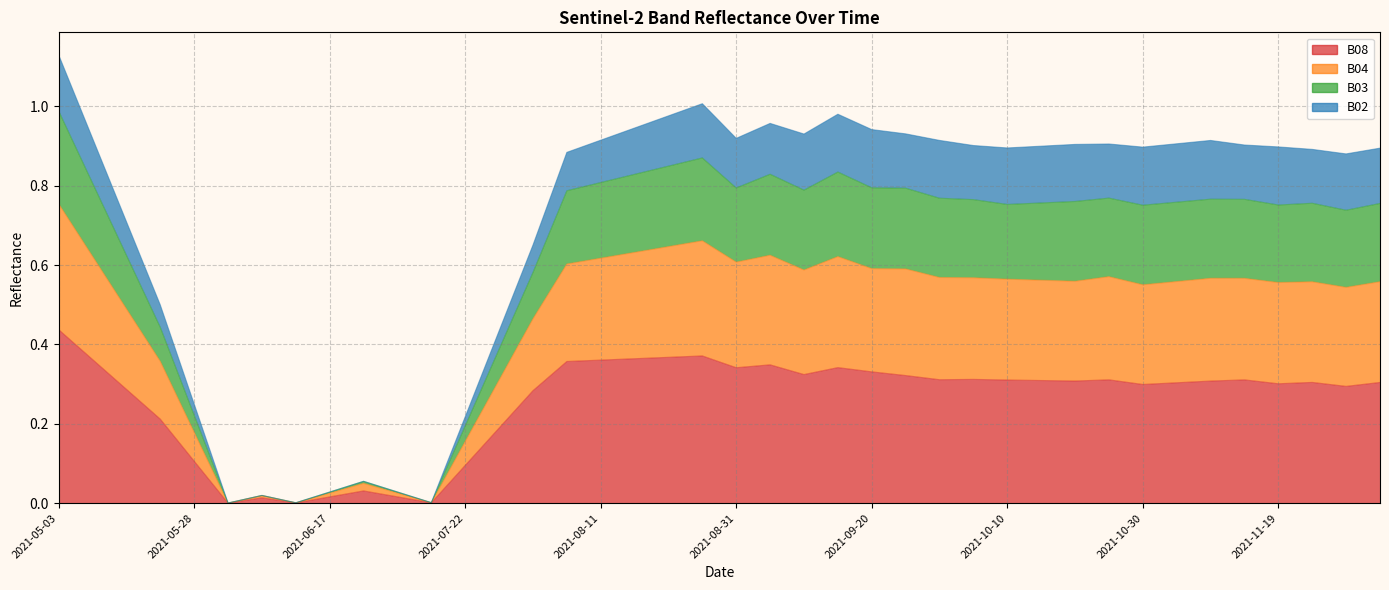

True or false: B08 has a value of 0.2 at 2021-05-23.

True